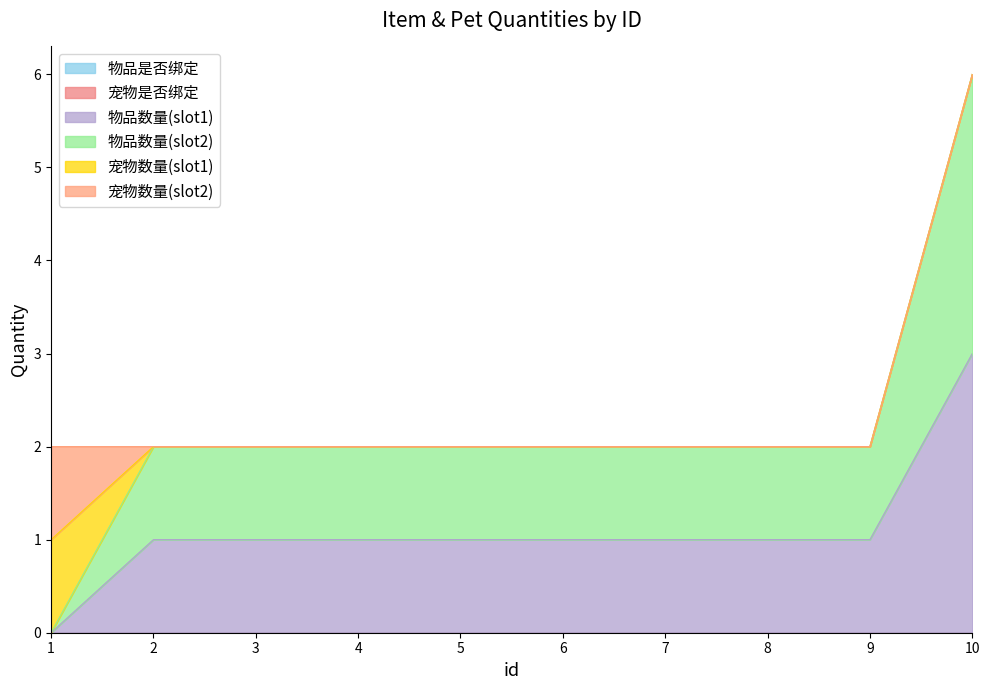

True or false: 物品是否绑定 has more than 1 interior local peaks.

False